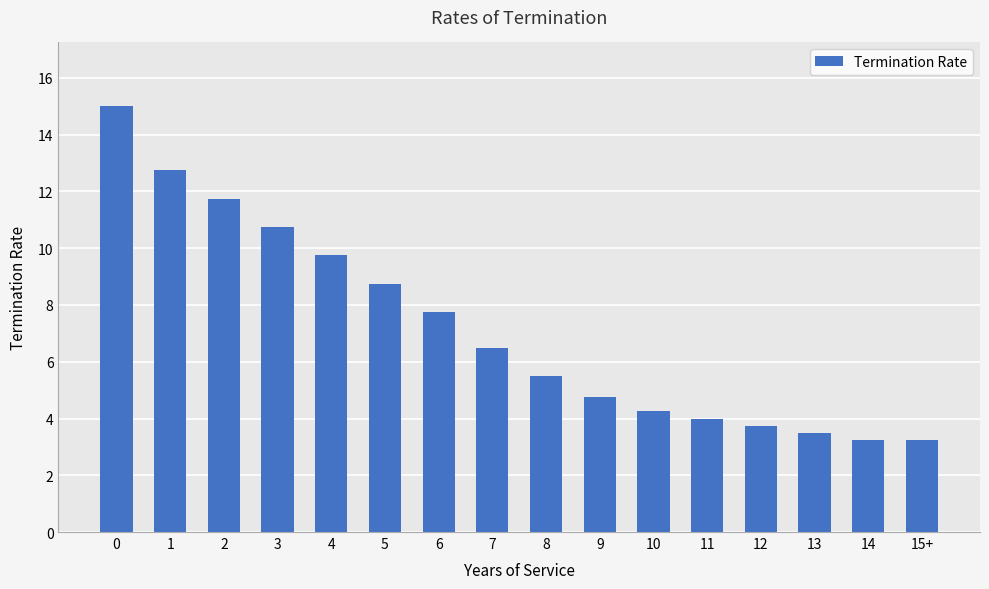

Approximately how many times larger is the value at 13 compared to 14?

1.1